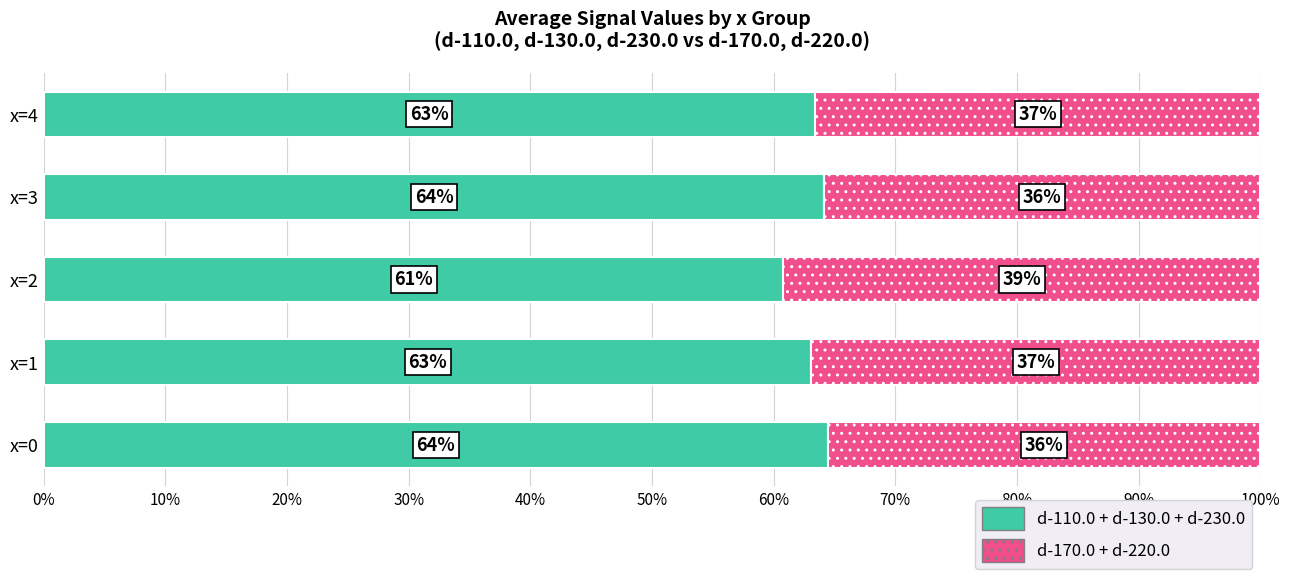

What is the total value across all series at x=4?

100.0